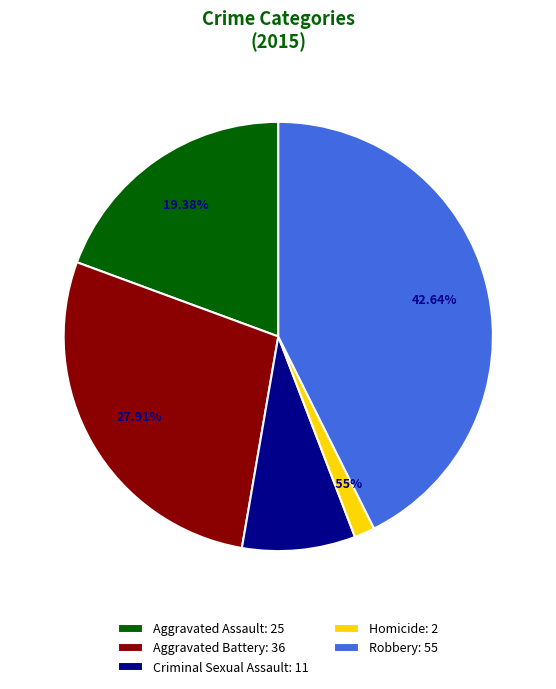

What percentage do Robbery and Criminal Sexual Assault together represent?

51.2%